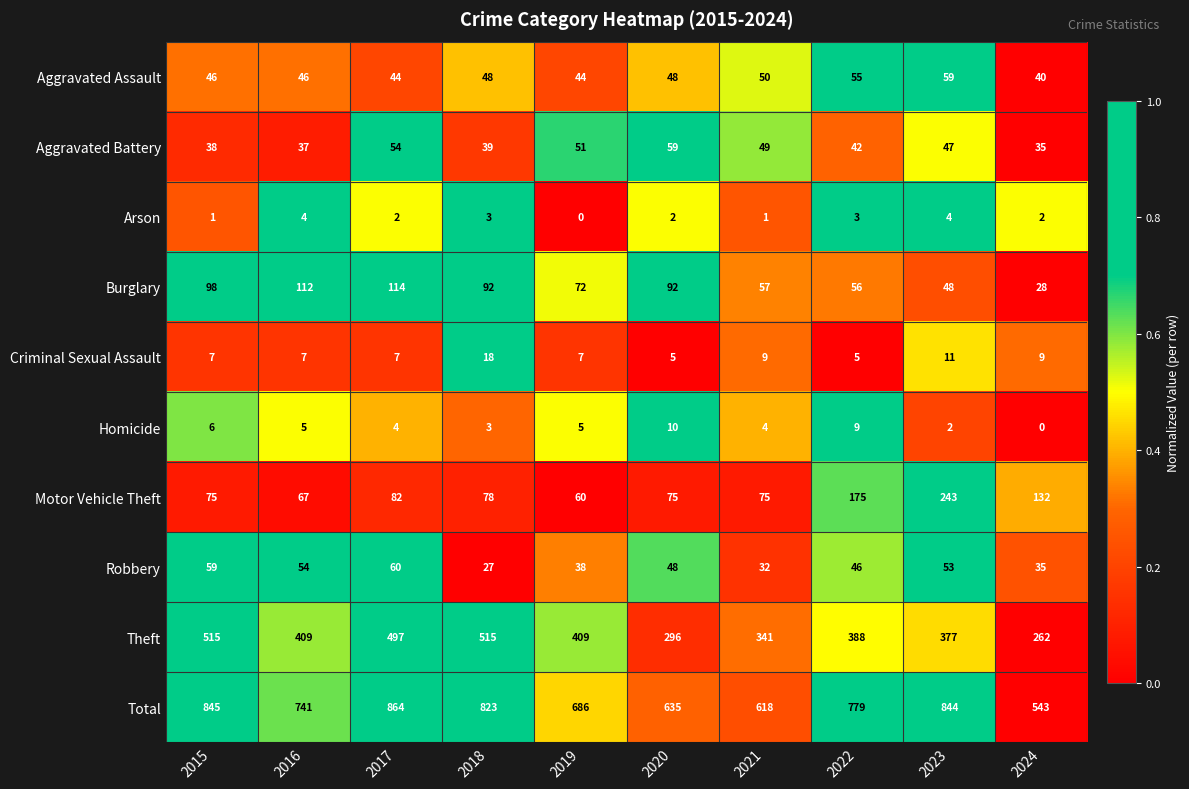

At which category is the sum across all series the highest?

2017